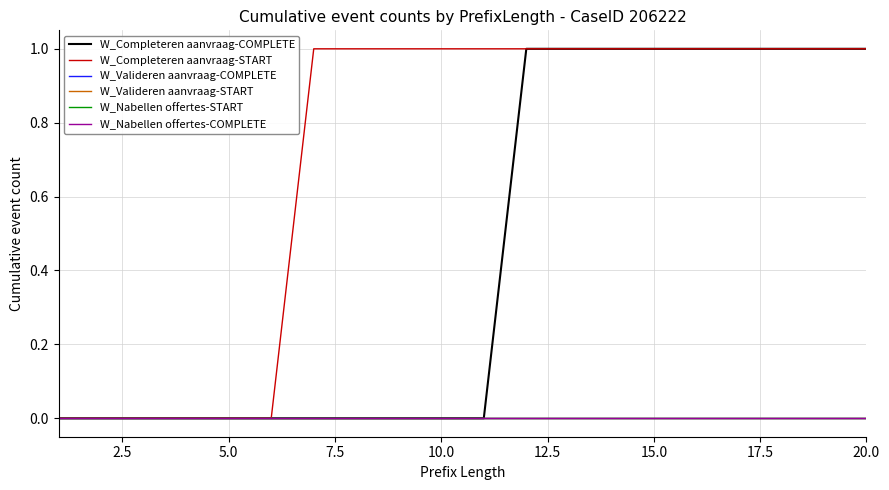

Does the chart display data point markers on the line(s)?

No